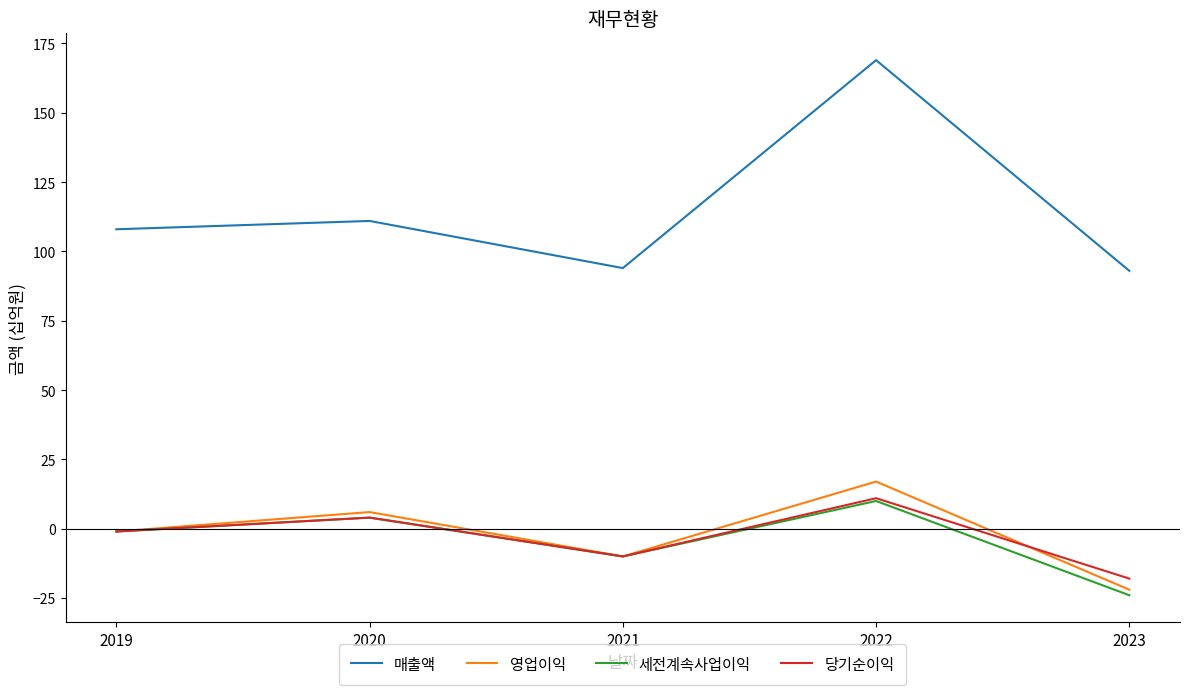

Is the value of 매출액 at 2022 greater than the value of 영업이익 at 2020?

Yes